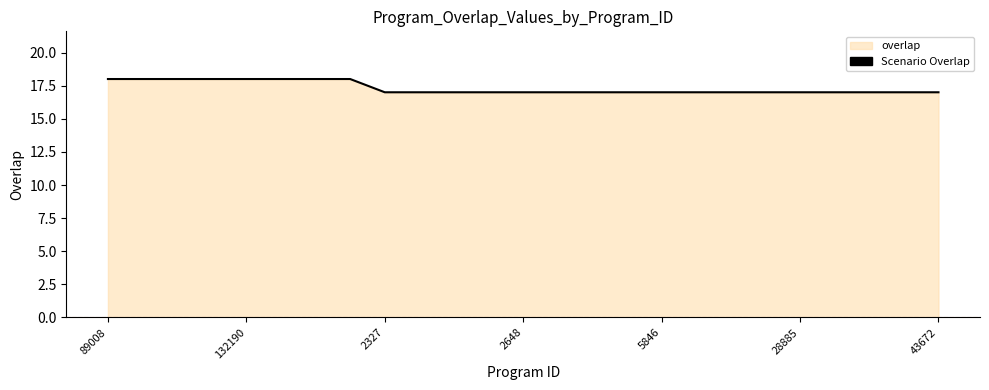

The chart shows a value of 17 at 28885. True or false?

True